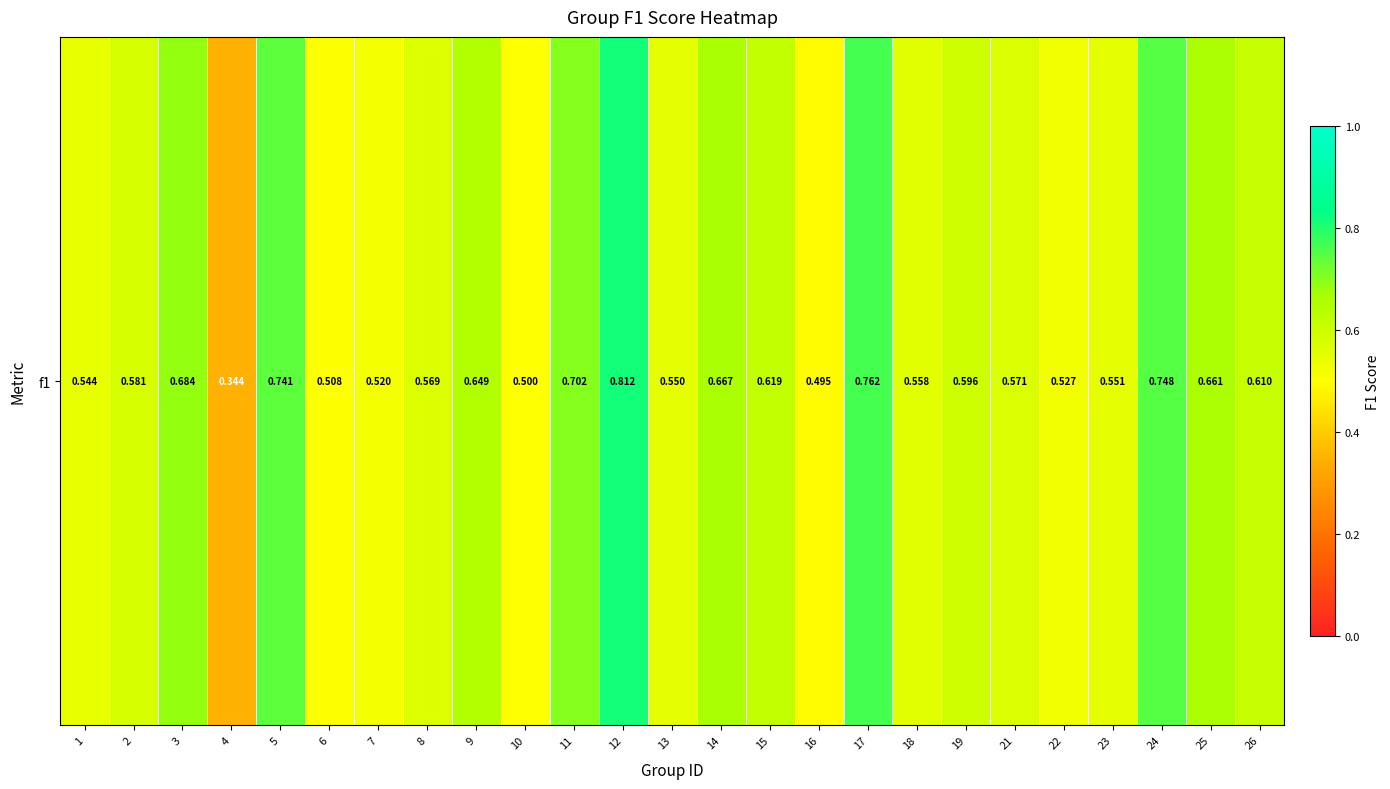

The chart shows a value of 1.0 at 9. True or false?

False